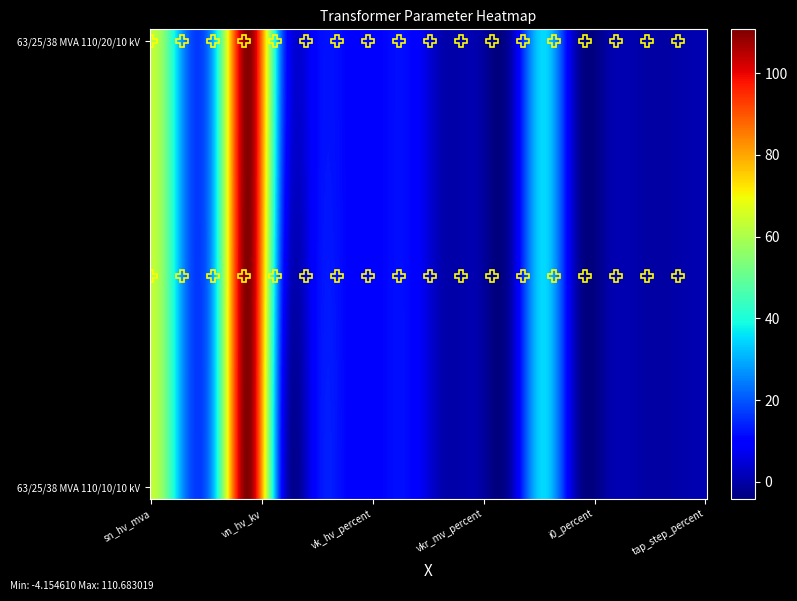

Which series has the largest total across all categories?

63/25/38 MVA 110/20/10 kV